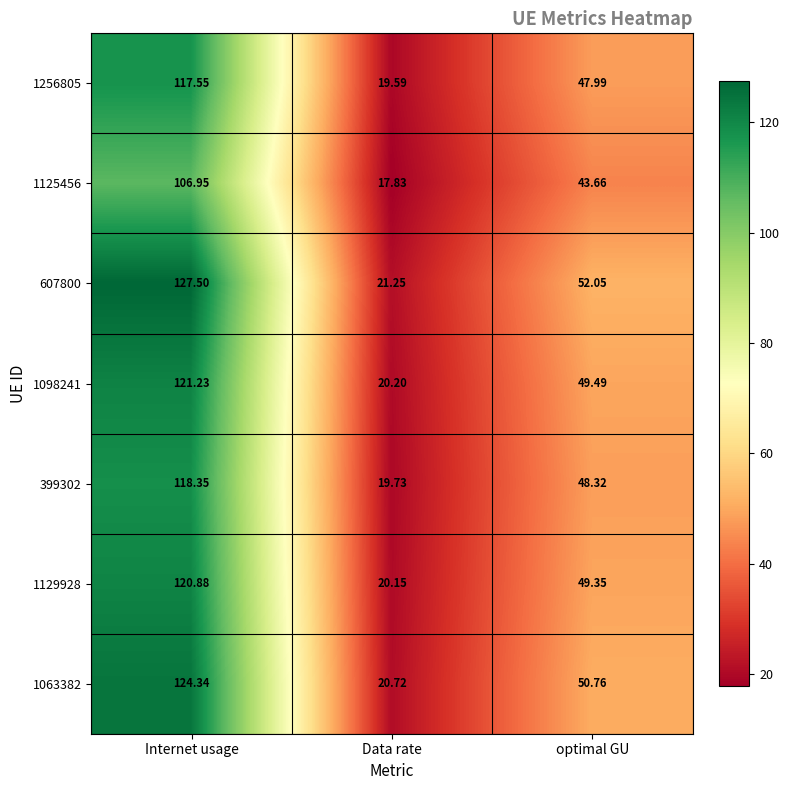

What is the total value across all series at Data rate?

139.5